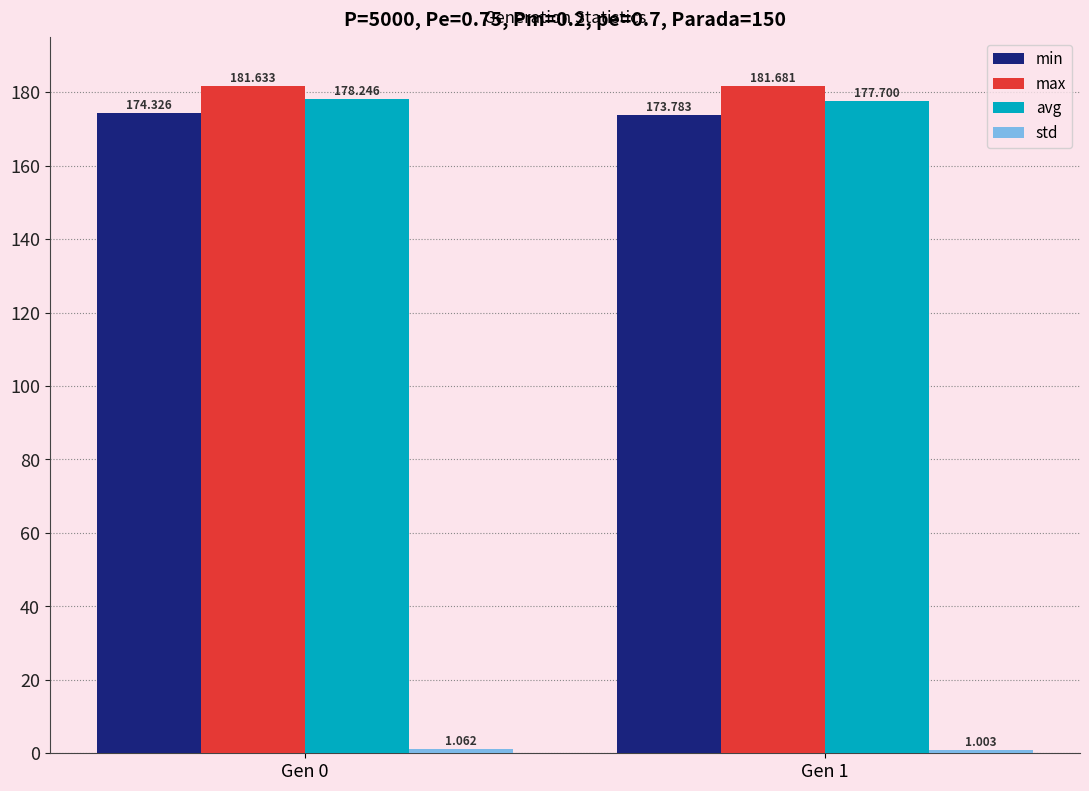

List the series in order of their peak value, lowest first.

std, min, avg, max